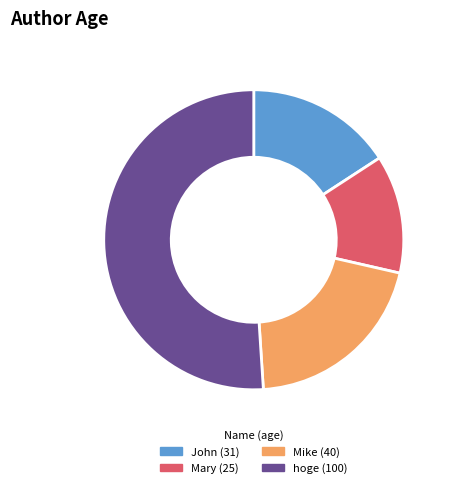

Which has a higher value, Mike or Mary?

Mike